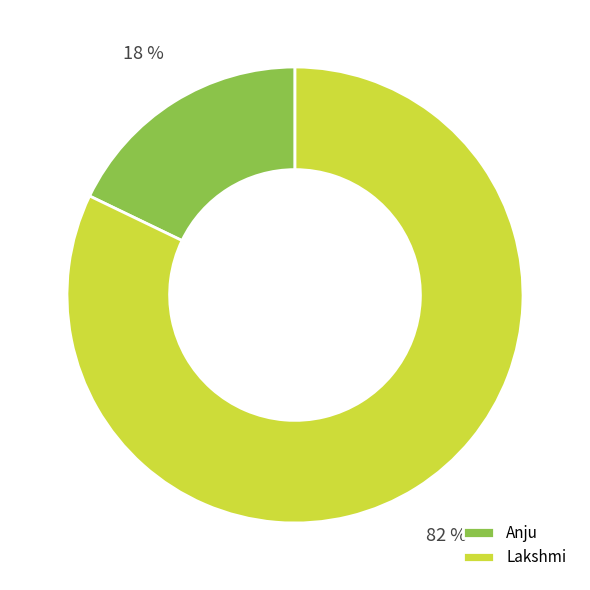

True or false: Anju accounts for 10% of the total.

False